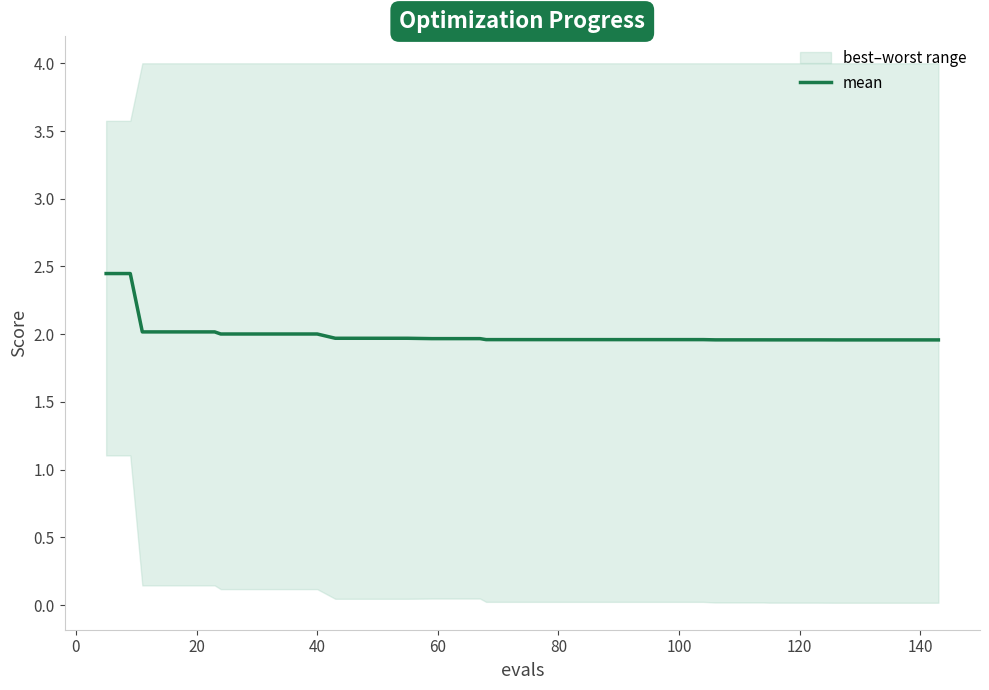

What is the minimum value for mean?

2.0